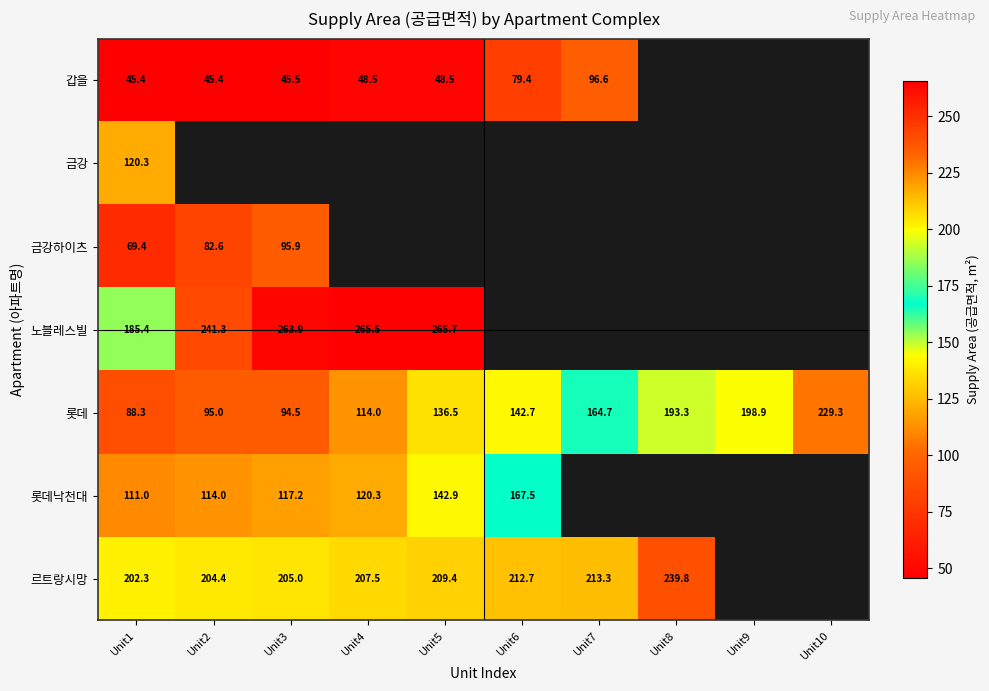

Is the value of 롯데낙천대 at Unit5 greater than the value of 롯데 at Unit7?

No